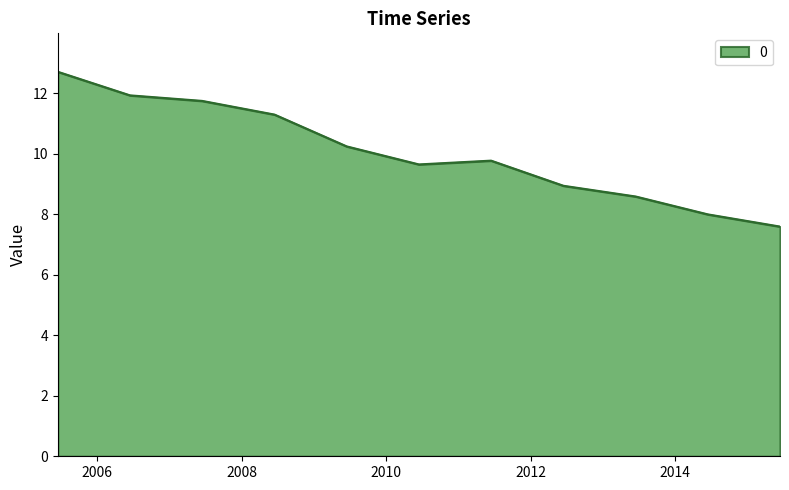

What is the difference between the maximum and minimum values?

5.1